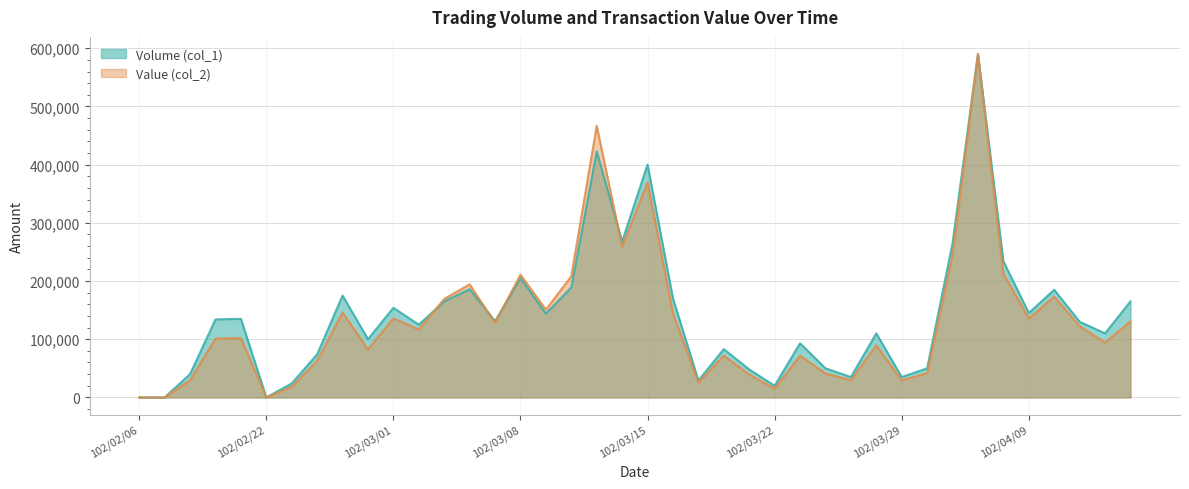

Count the number of data series in this chart.

2